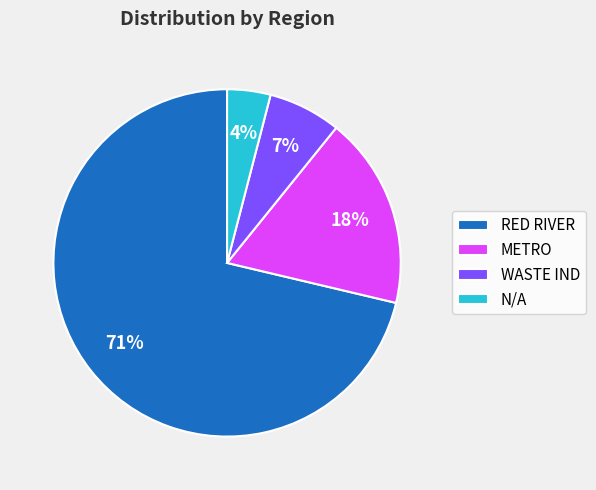

Is the sum of METRO and N/A greater than half?

No